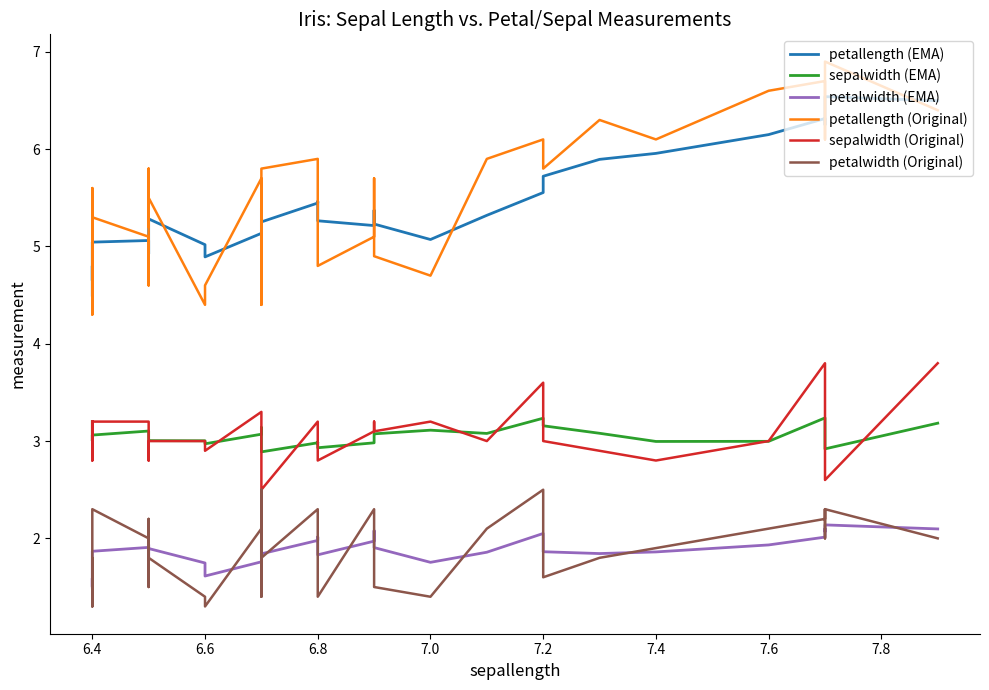

True or false: petallength (Original) and sepalwidth (Original) intersect in this chart.

False